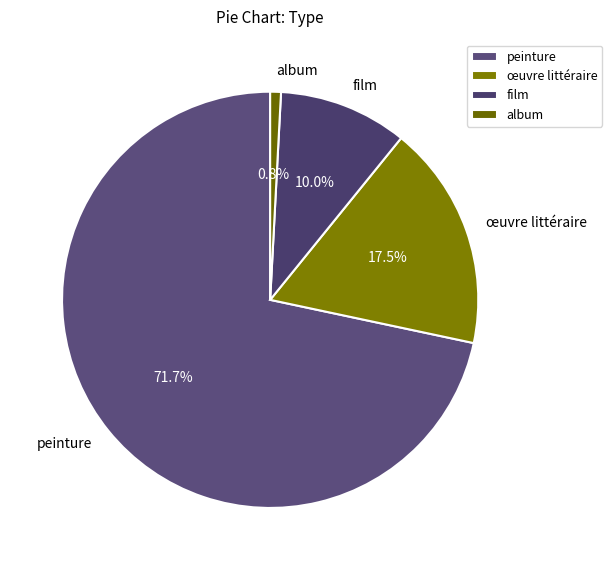

How many slices are in this pie chart?

4